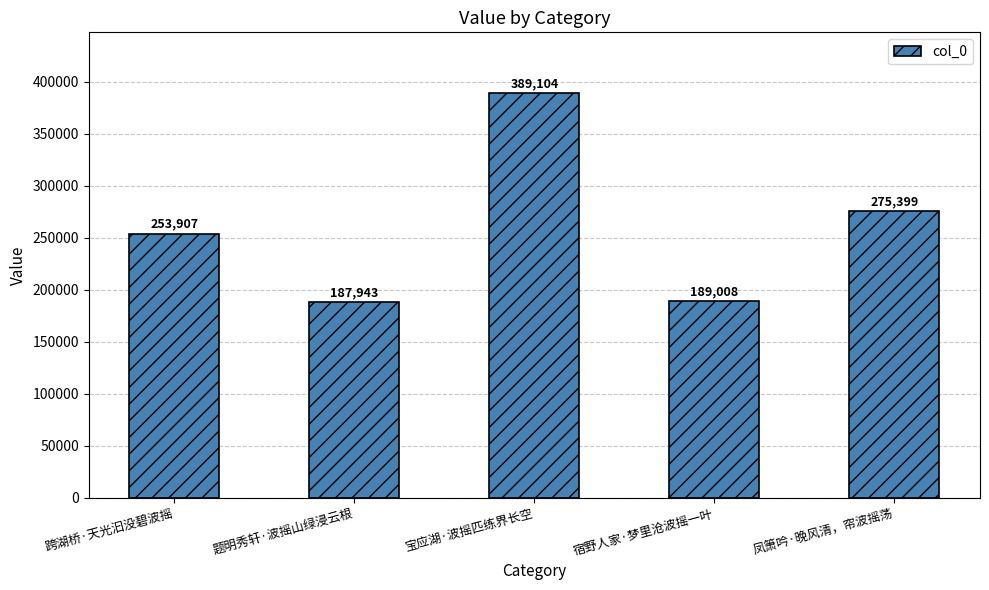

What is the smallest value displayed?

187943